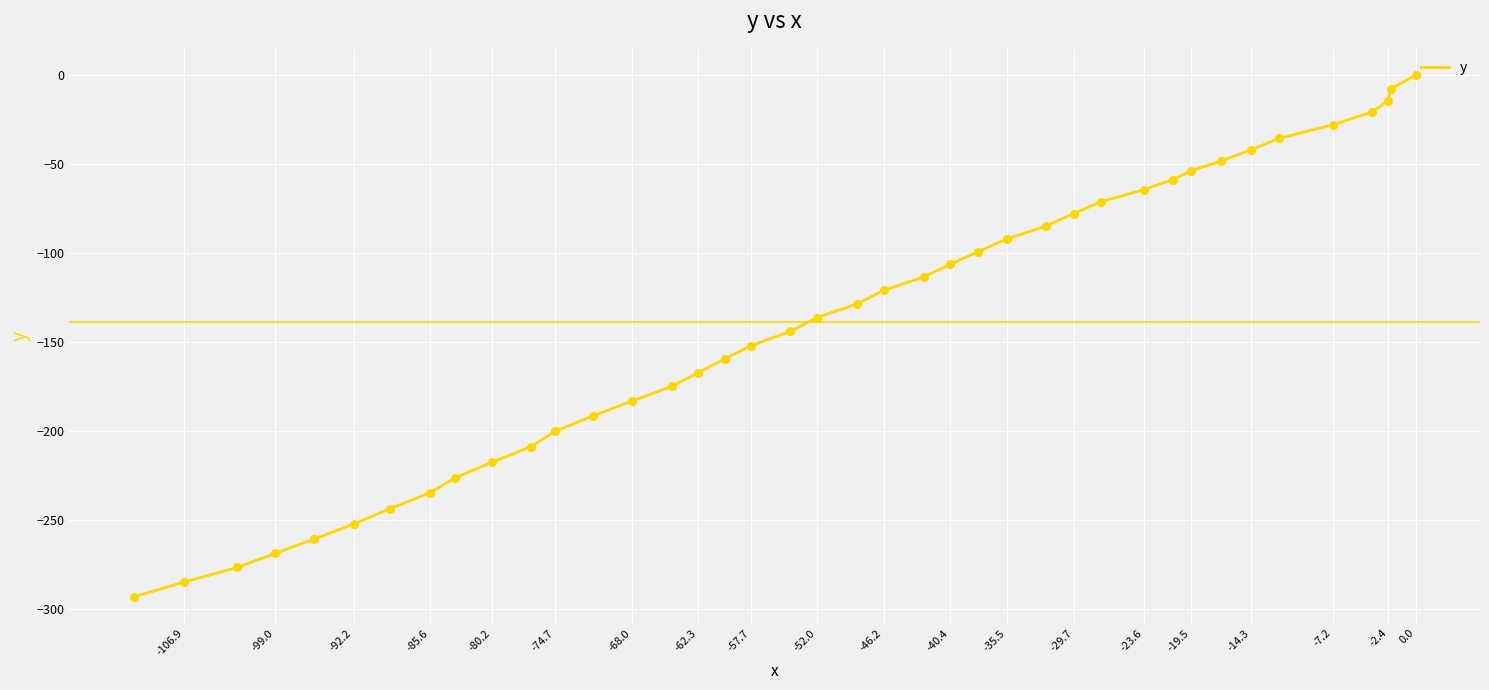

Which has a higher value, -85.6 or -23.6?

-23.6